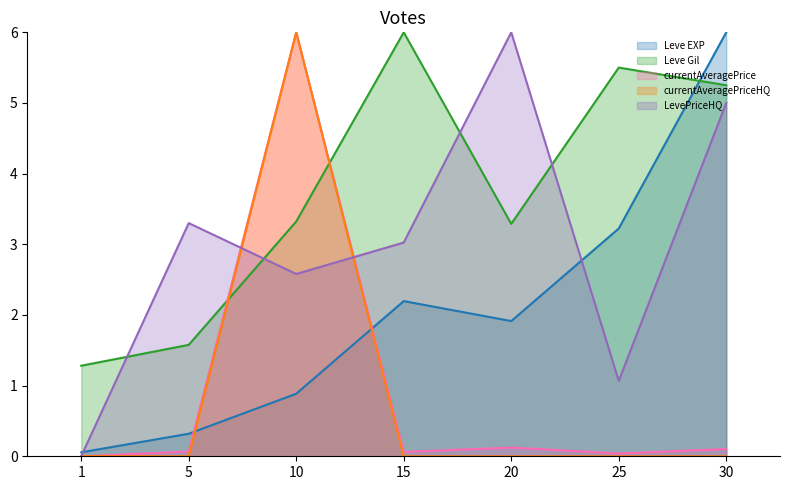

Rank the series by their maximum value, from lowest to highest.

Leve EXP, Leve Gil, currentAveragePrice, currentAveragePriceHQ, LevePriceHQ